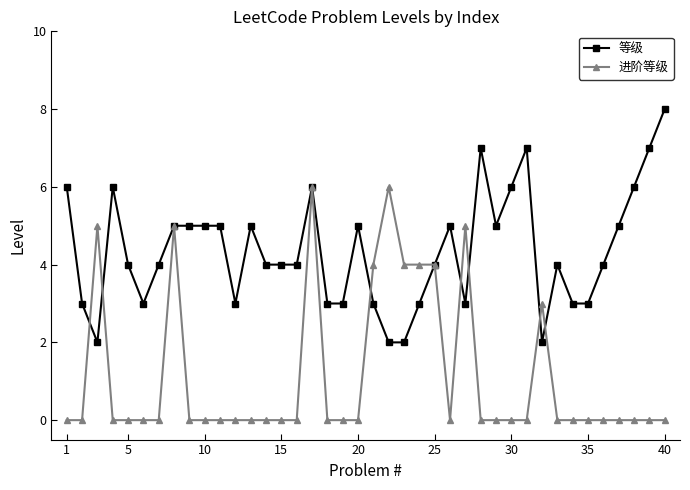

What is the difference between the maximum and minimum values in the 进阶等级 series?

6